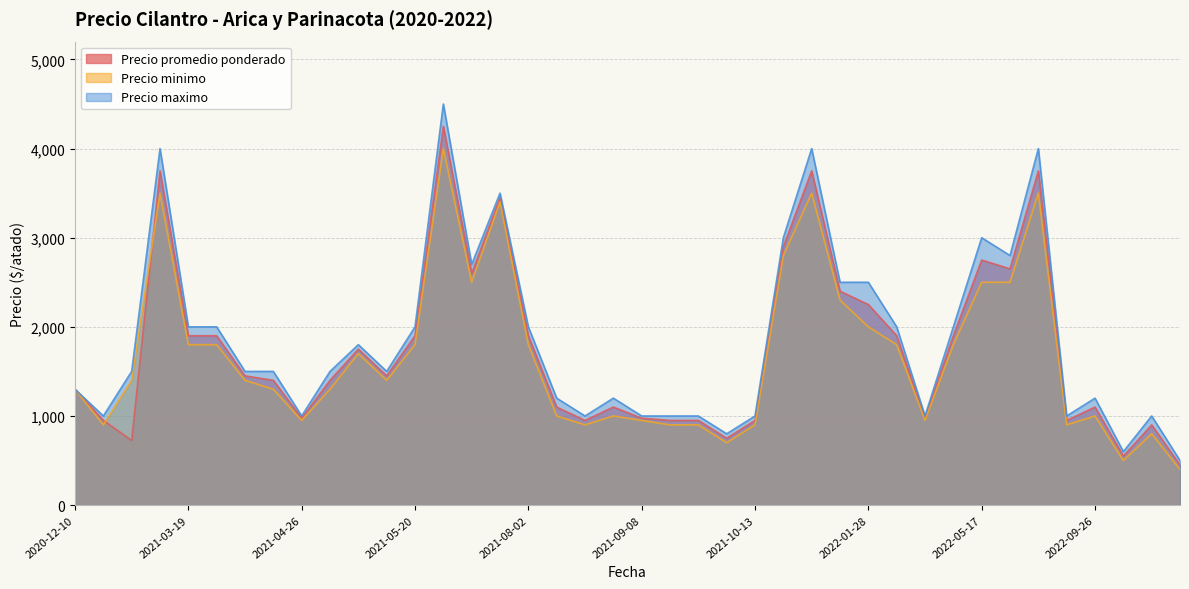

What is the lowest value of the Precio minimo series?

400